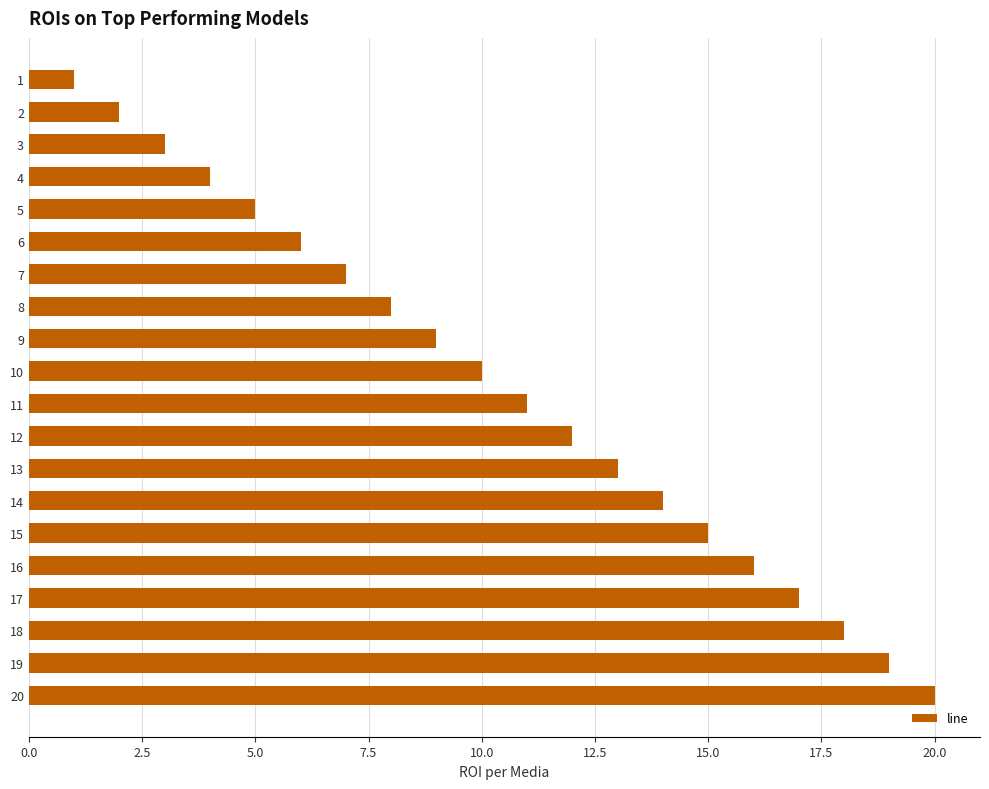

How many series are shown in this chart?

1